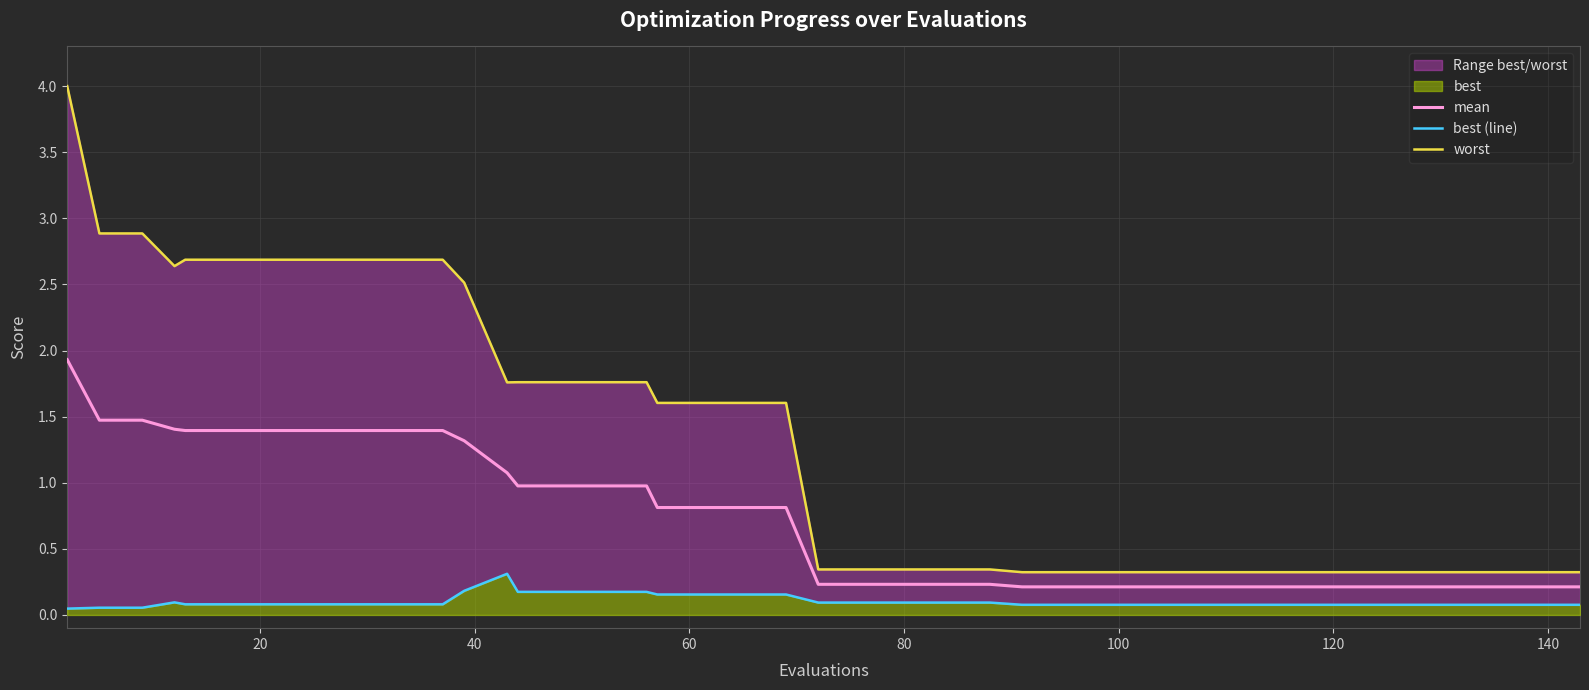

What is the difference between the maximum and minimum values in the mean series?

1.7